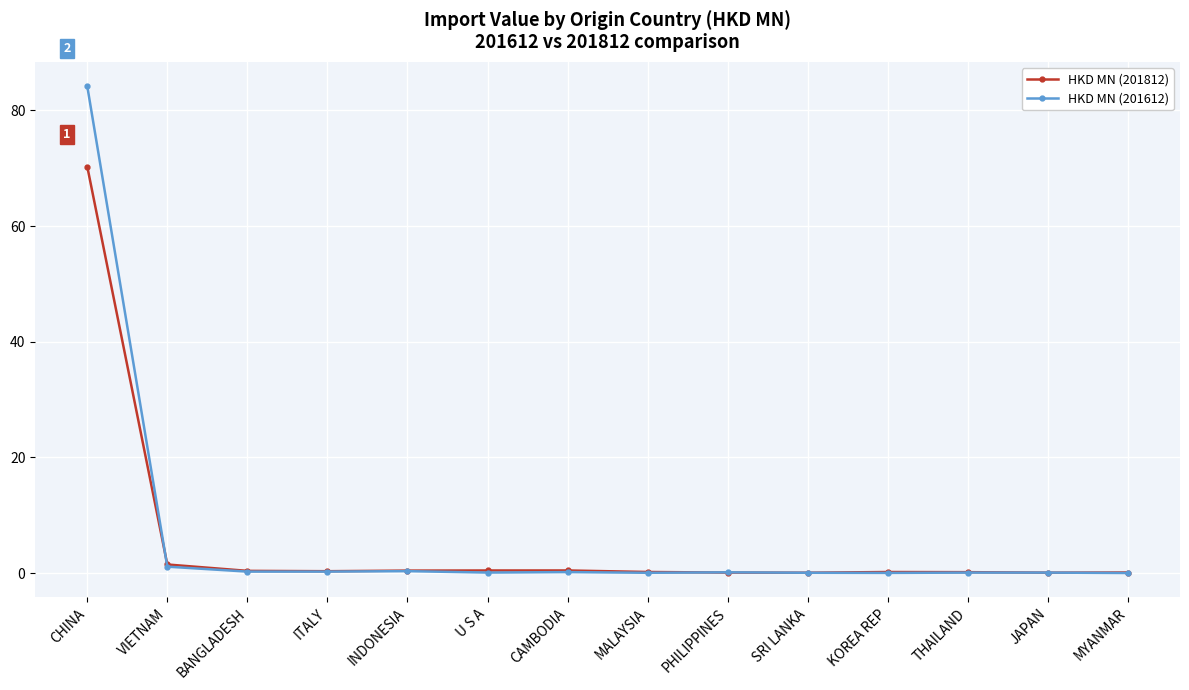

True or false: HKD MN (201612) has more than 0 points higher than both neighbors.

True